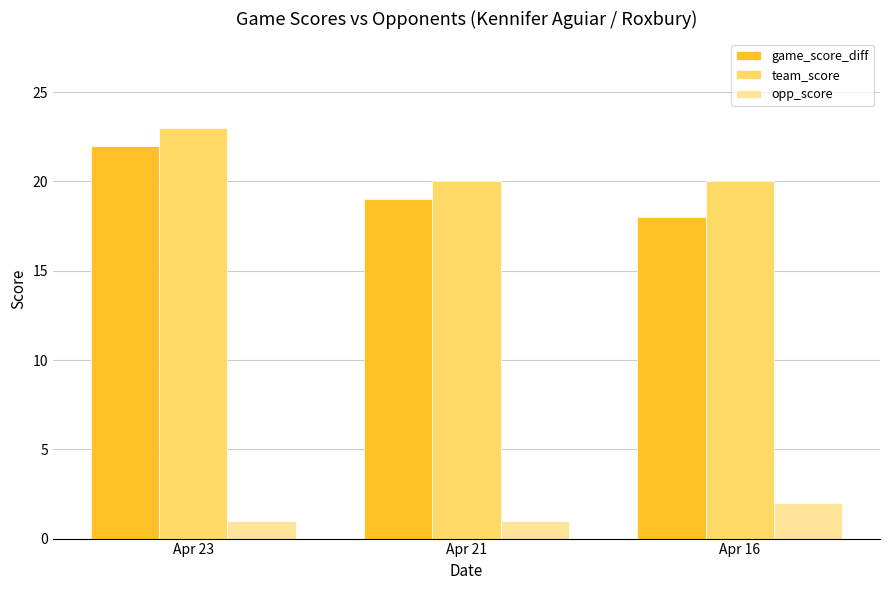

How many groups of bars are there?

3